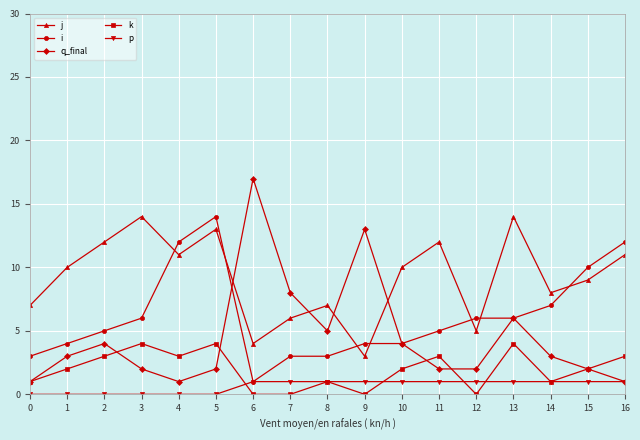

In k, how many points are higher than both neighbors (excluding endpoints)?

5